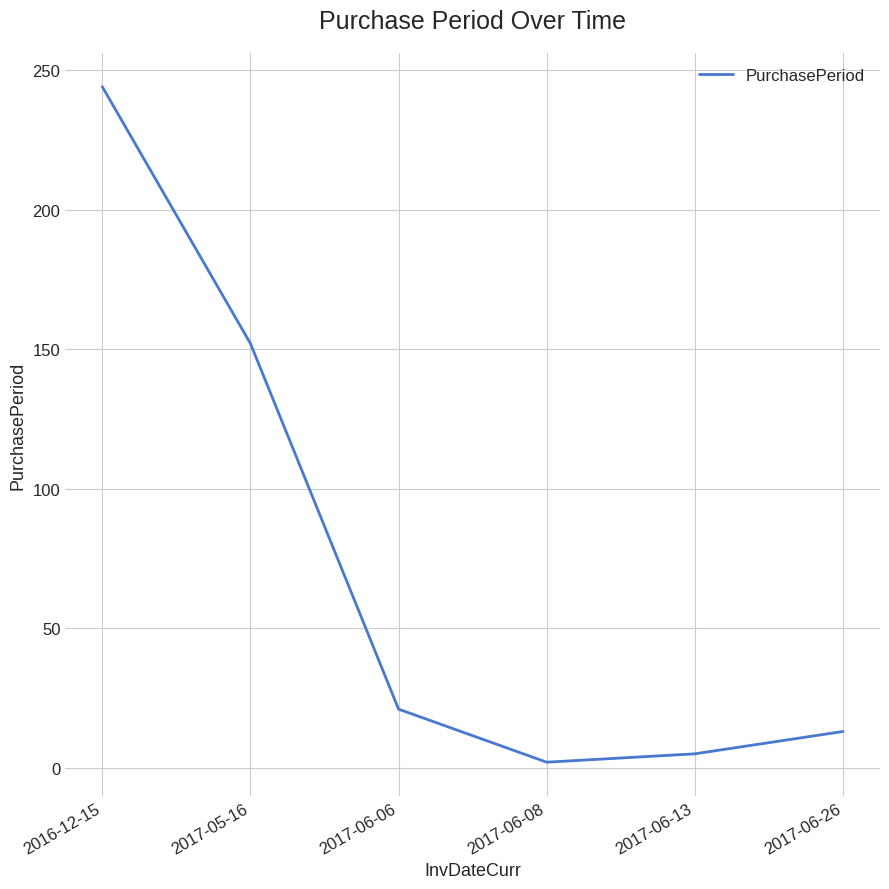

The chart shows a value of 49 at 2017-05-16. True or false?

False